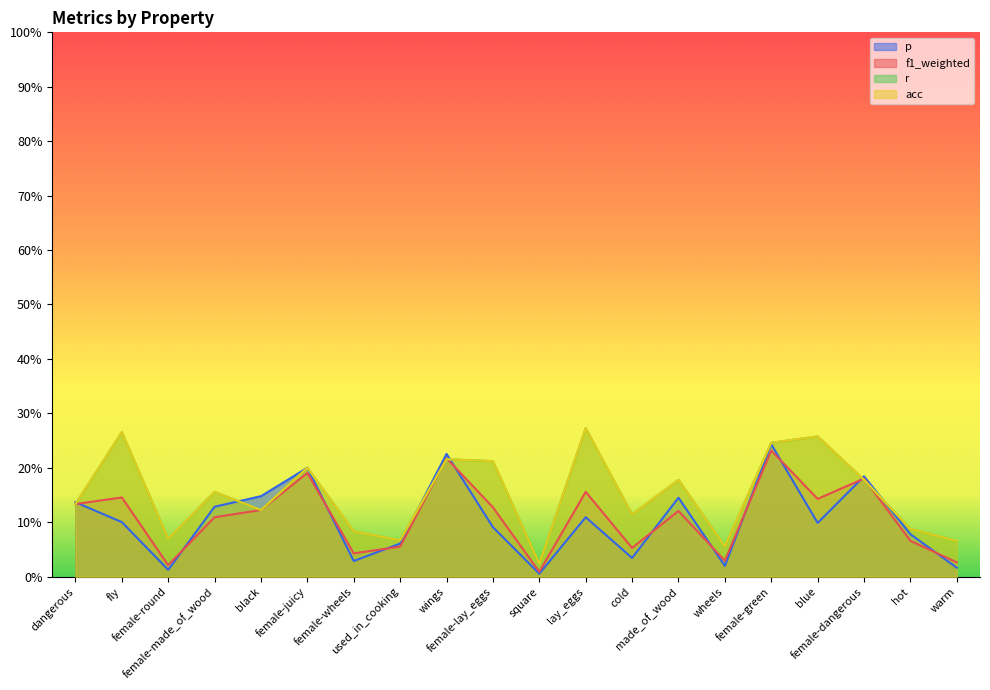

In p, how many points are higher than both neighbors (excluding endpoints)?

6